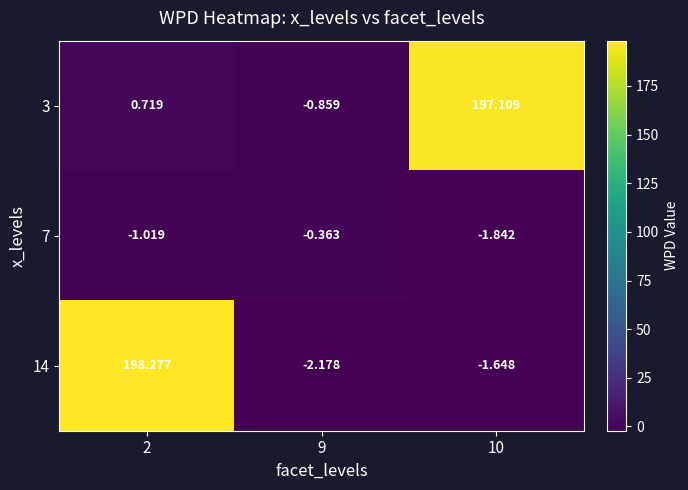

How many values in the 7 series exceed -1?

1